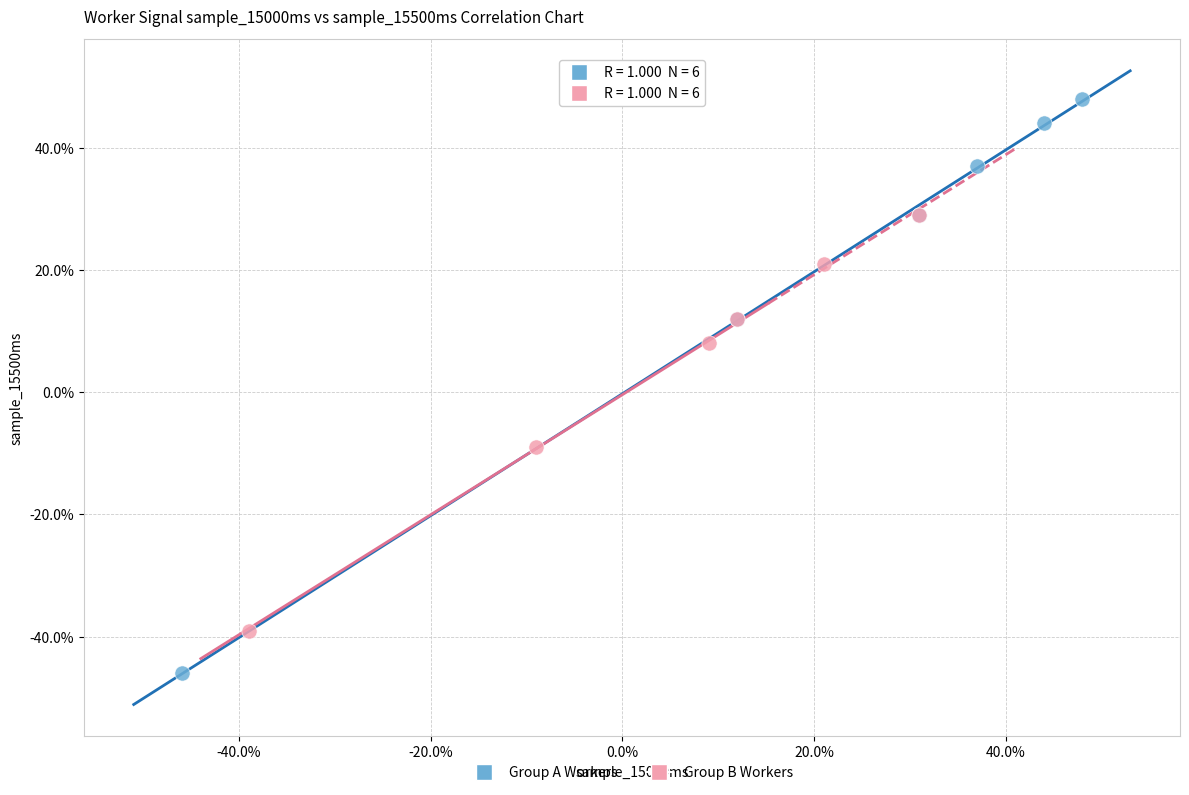

Which series contains the lowest Y value?

Group A Workers